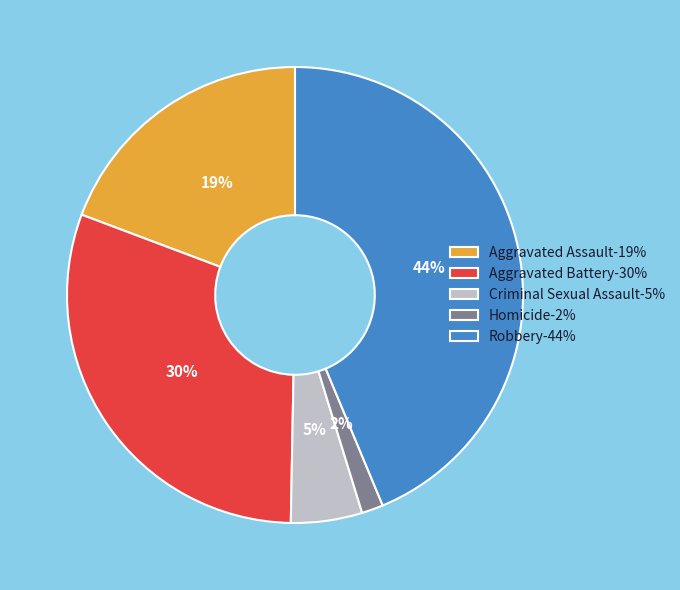

Combined, do Aggravated Battery-30% and Homicide-2% account for over 50%?

No